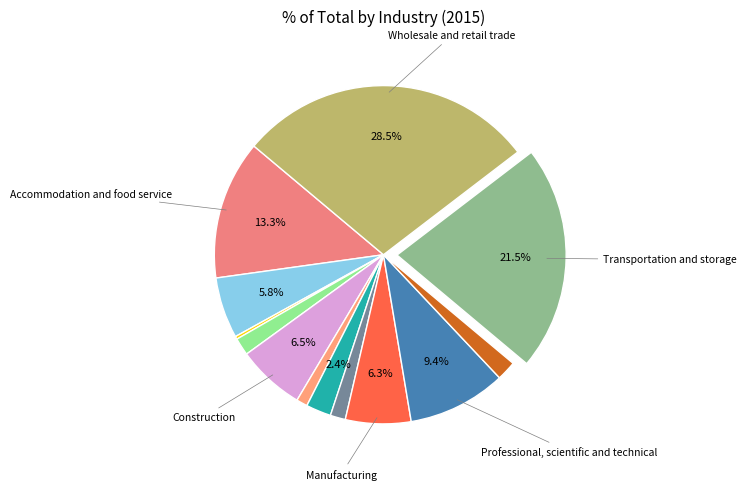

Is there any slice that represents more than half of the pie?

No